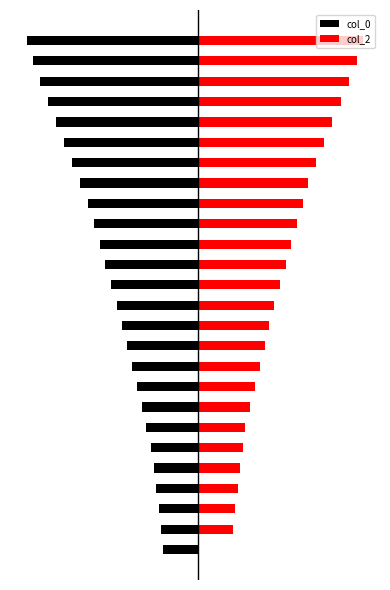

What is the difference between the maximum and minimum values in the col_0 series?

169